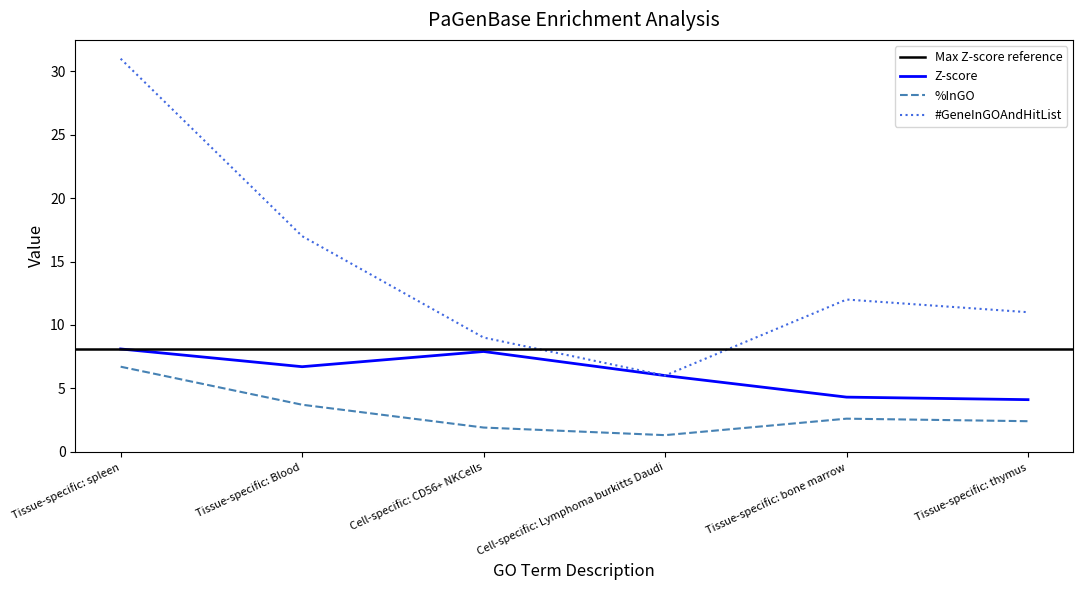

What is the spread (max minus min) of values at Tissue-specific: thymus?

8.6